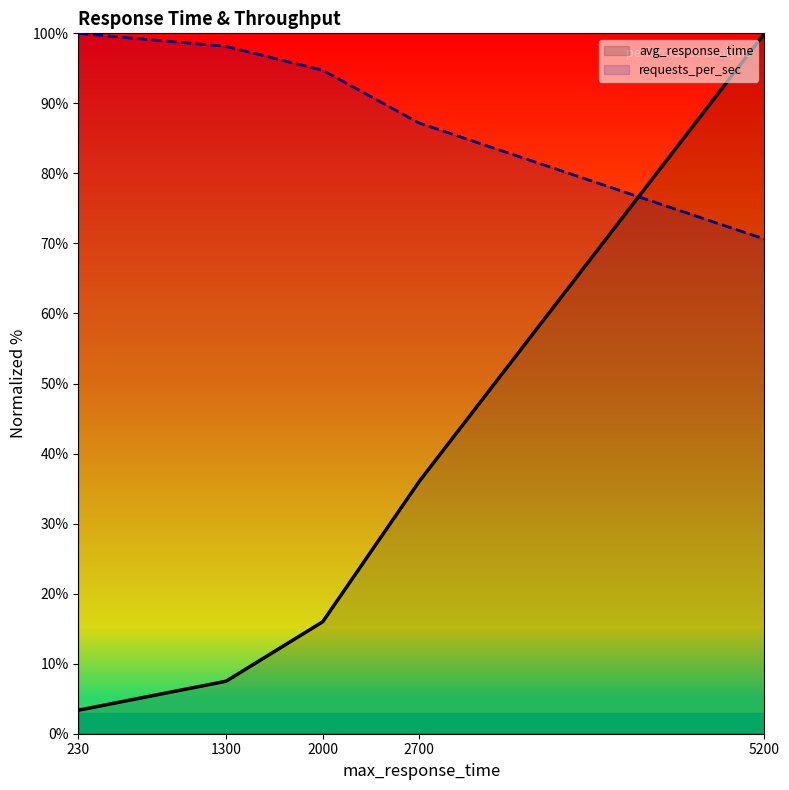

How many lines are shown in the chart?

2